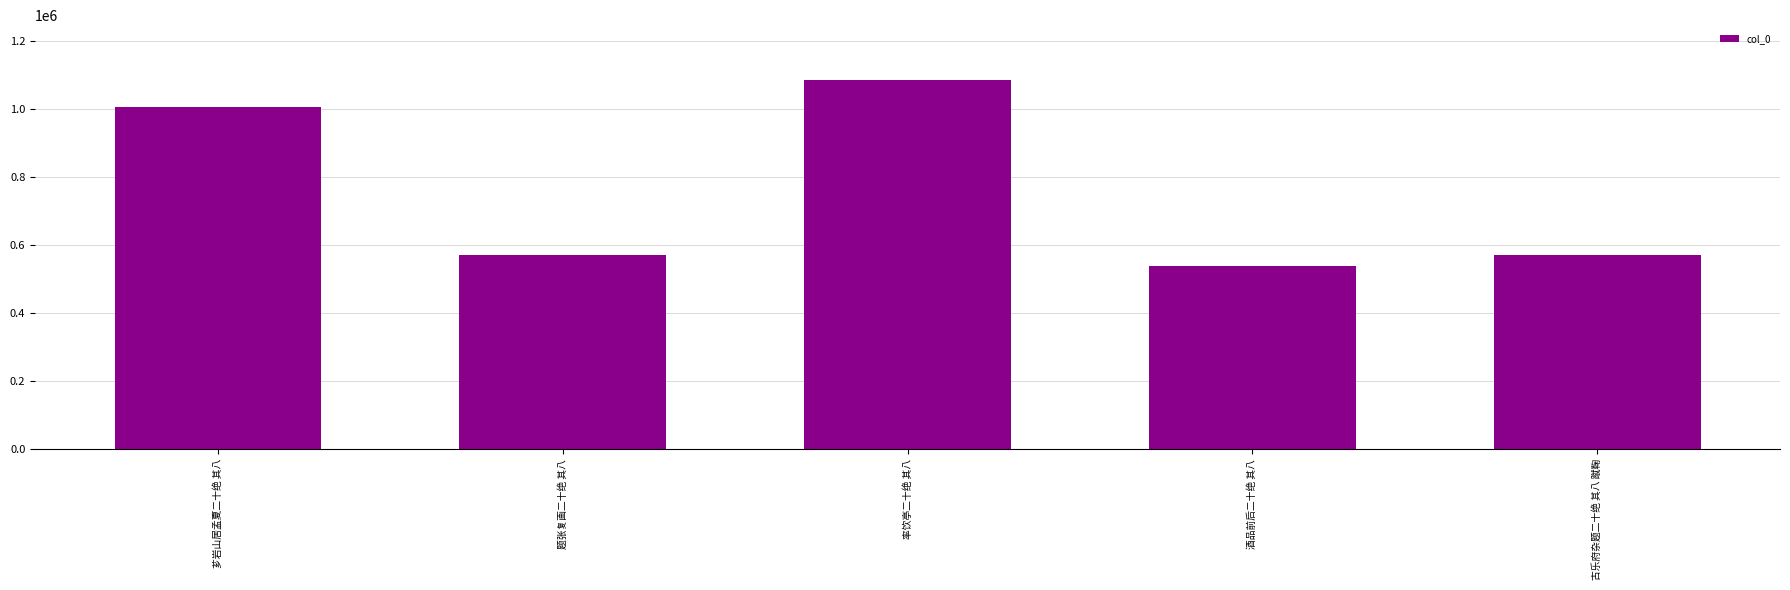

What is the average value?

754146